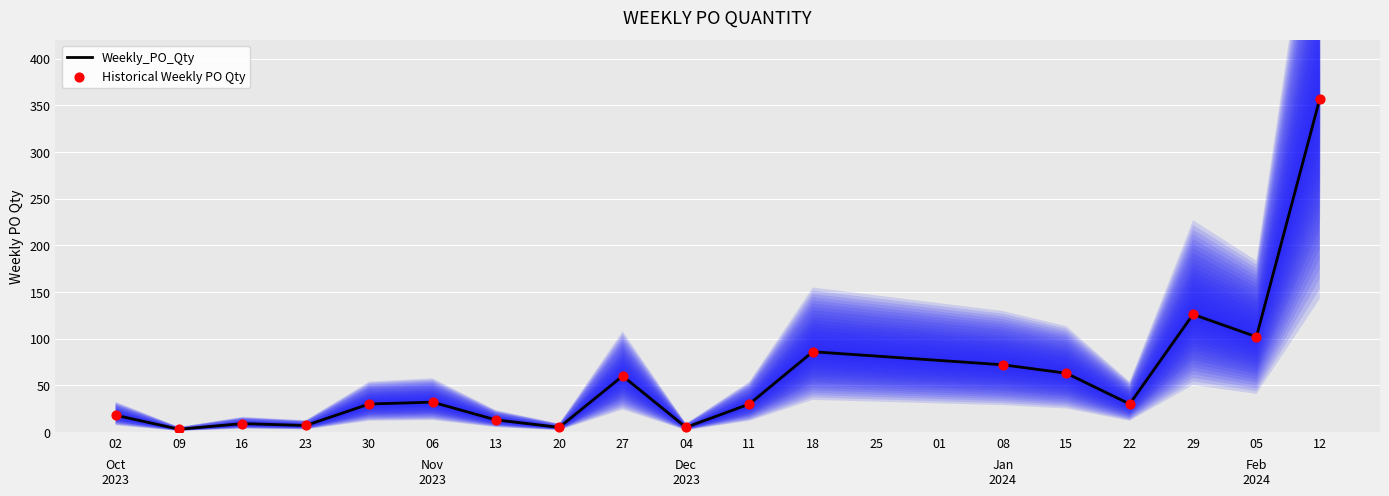

Is it true that Weekly_PO_Qty equals 30 at 22?

True